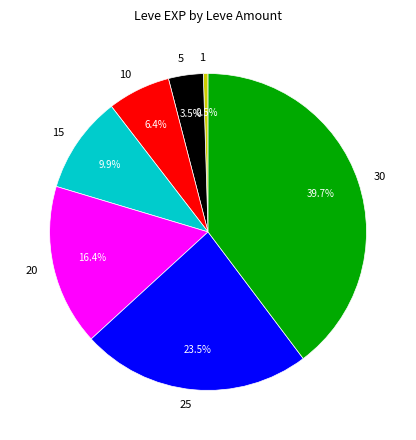

What percentage is the 10 slice, to the nearest percent?

6%